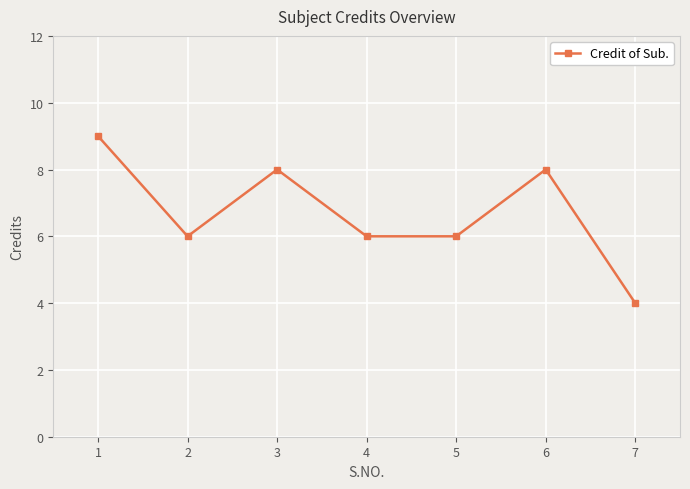

Is it true that the value at 2 is 6?

True